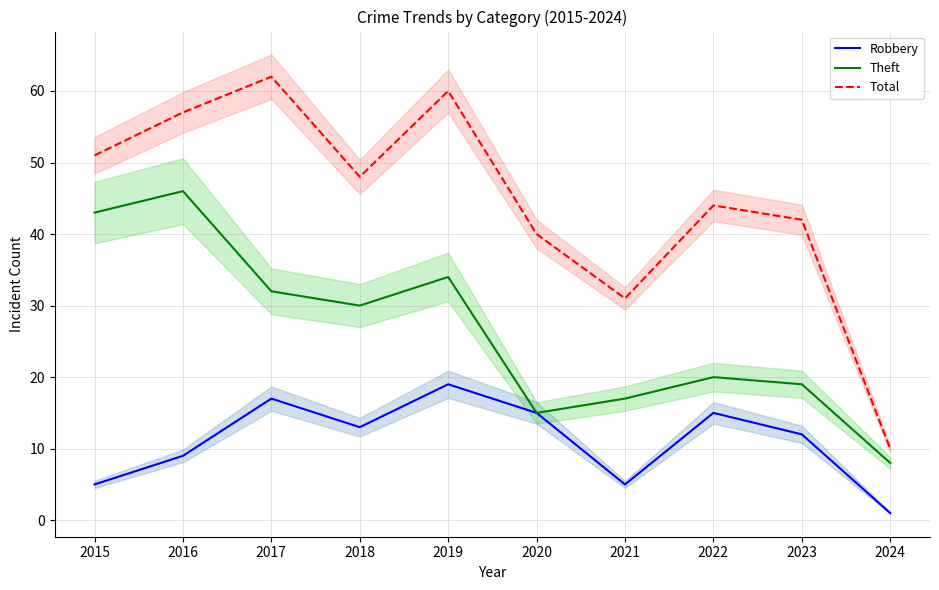

True or false: Theft and Robbery cross at least once.

False